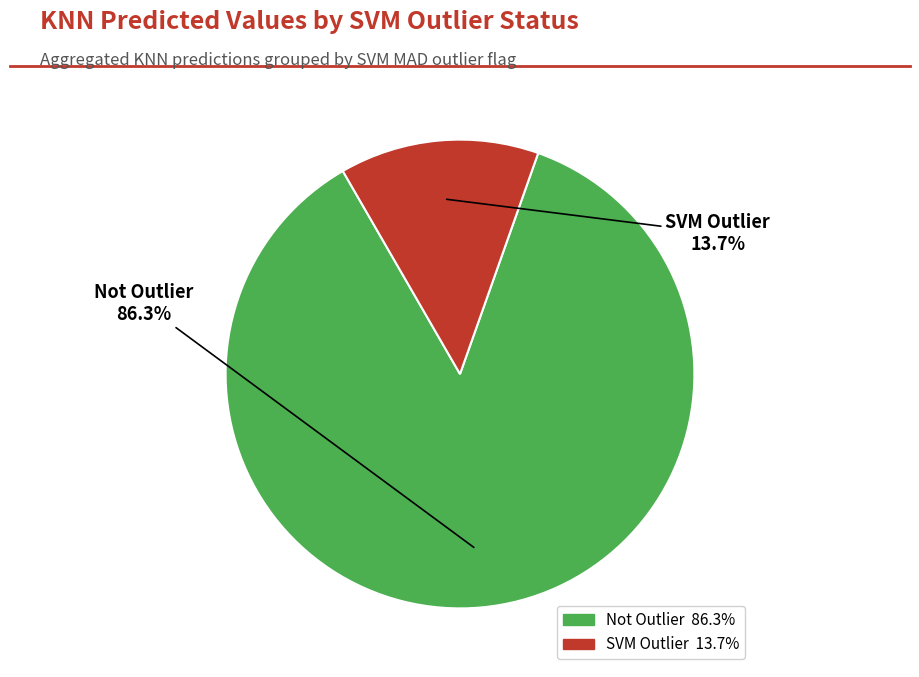

Does any single category account for the majority?

Yes